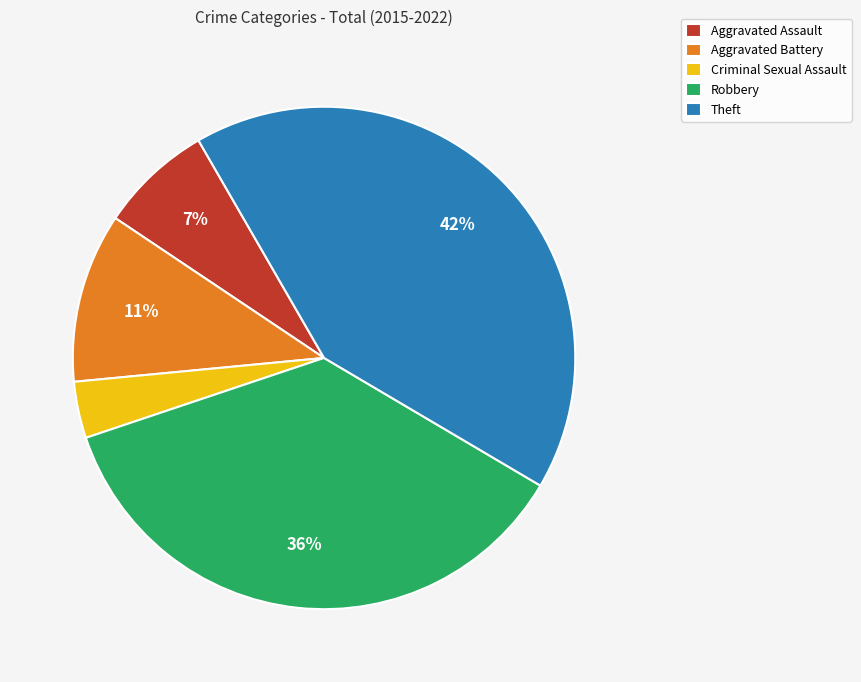

Which has a higher value, Aggravated Battery or Aggravated Assault?

Aggravated Battery